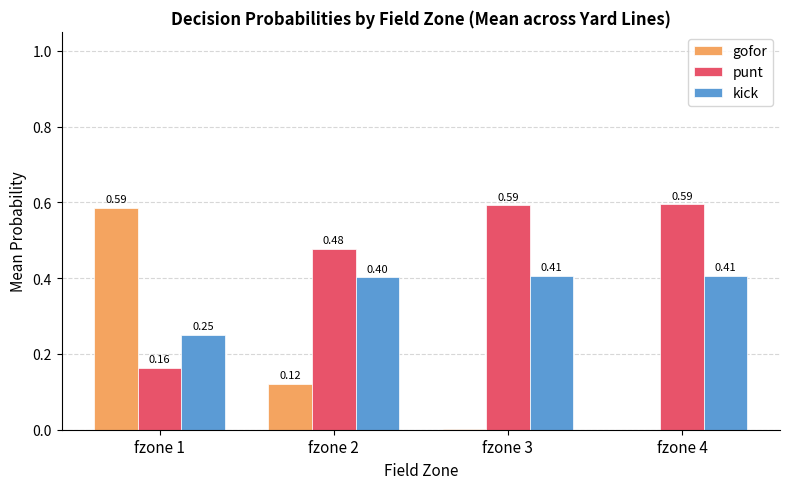

Which series has the widest spread of values?

gofor